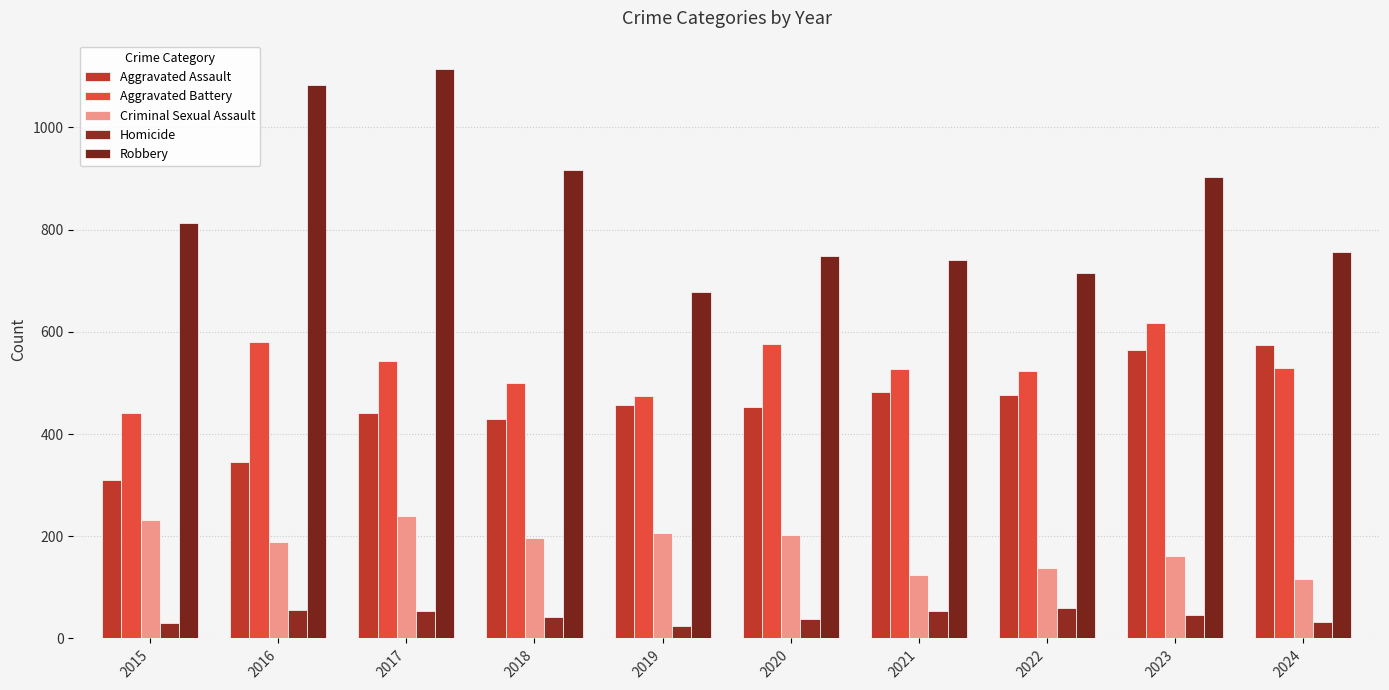

What is the average value of the Homicide series?

44